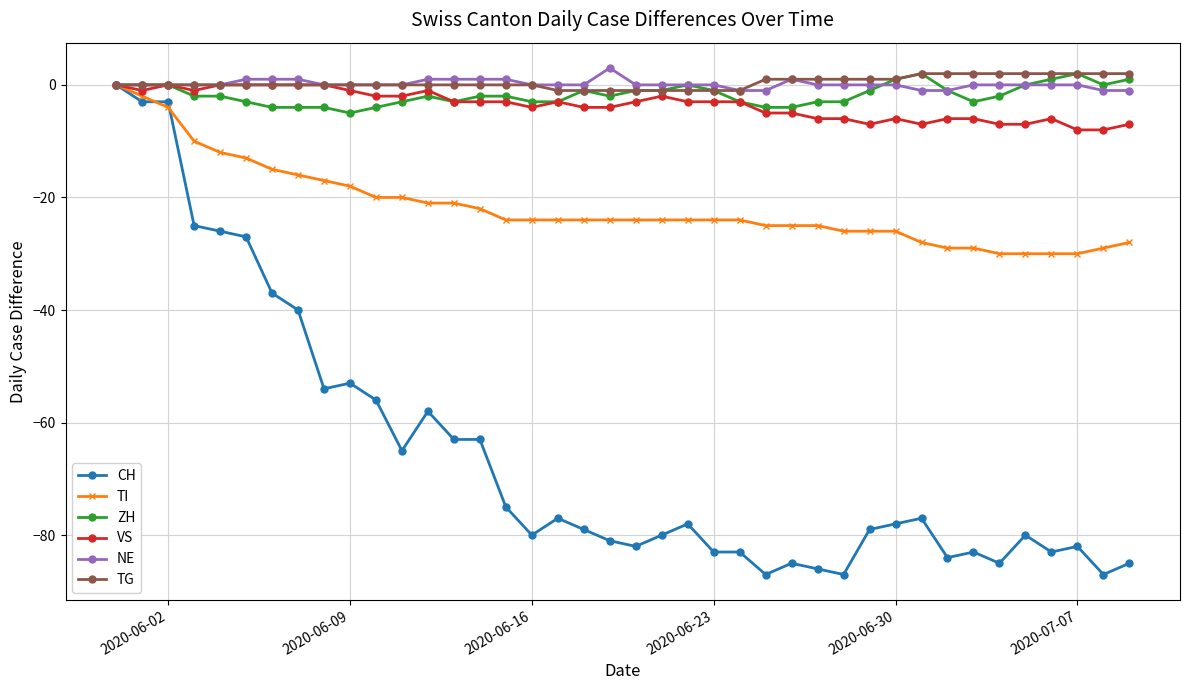

Which series has the largest range (max minus min)?

CH